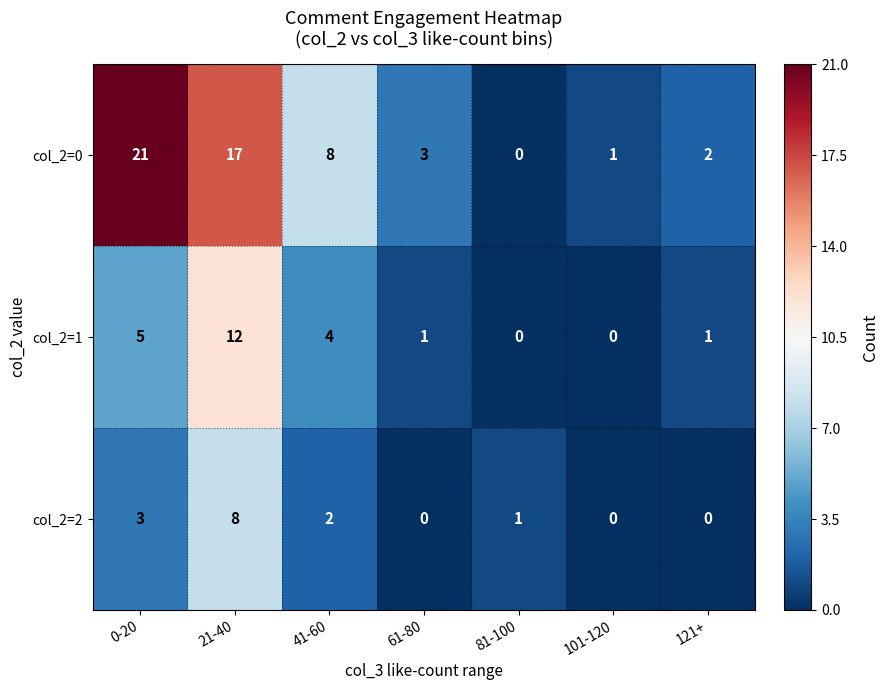

Reading right to left, transcribe all the data shown in this chart.

col_2=0: 121+=2	101-120=1	81-100=0	61-80=3	41-60=8	21-40=17	0-20=21
col_2=1: 121+=1	101-120=0	81-100=0	61-80=1	41-60=4	21-40=12	0-20=5
col_2=2: 121+=0	101-120=0	81-100=1	61-80=0	41-60=2	21-40=8	0-20=3